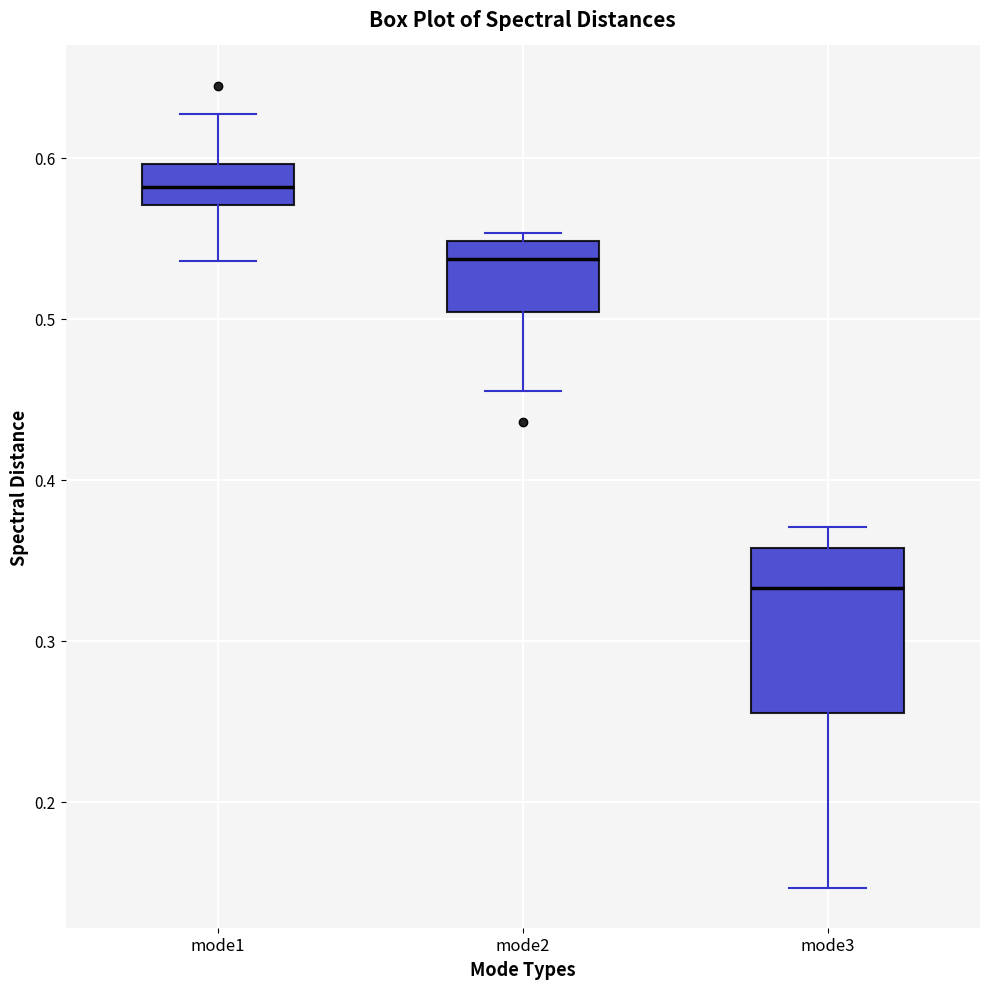

Reading left to right, transcribe this box plot: for each box, give where its median line is, the range the box spans, and where its two whiskers end, as read against the y-axis. The values are not printed on the chart, so give them approximately, as read against the axis.

mode1: median 0.58, box 0.57 to 0.60, whiskers 0.54 to 0.63
mode2: median 0.54, box 0.50 to 0.55, whiskers 0.45 to 0.55 (just above the box's upper edge)
mode3: median 0.33, box 0.26 to 0.36, whiskers 0.15 to 0.37